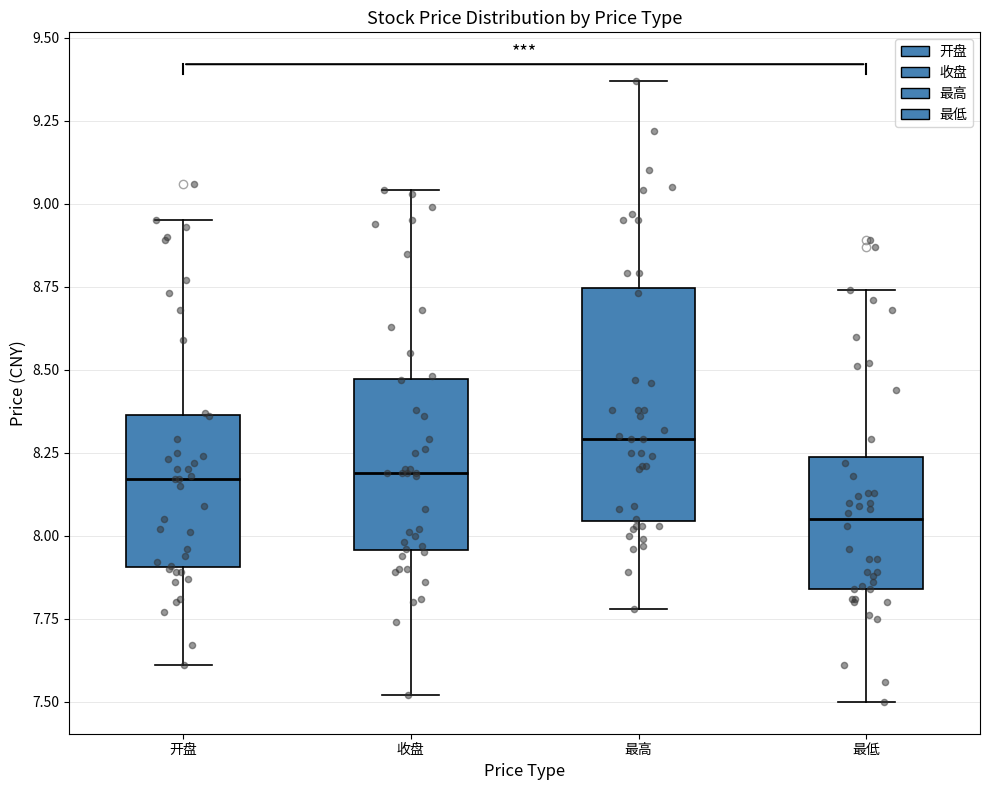

Reading left to right, read every box against the y-axis: the position of its median line, the range the box covers, and the ends of its whiskers. The values are not printed on the chart, so give them approximately, as read against the axis.

开盘: median 8.15, box 7.90 to 8.35, whiskers 7.60 to 8.95
收盘: median 8.20, box 7.95 to 8.45, whiskers 7.50 to 9.05
最高: median 8.30, box 8.05 to 8.75, whiskers 7.80 to 9.35
最低: median 8.05, box 7.85 to 8.25, whiskers 7.50 to 8.75